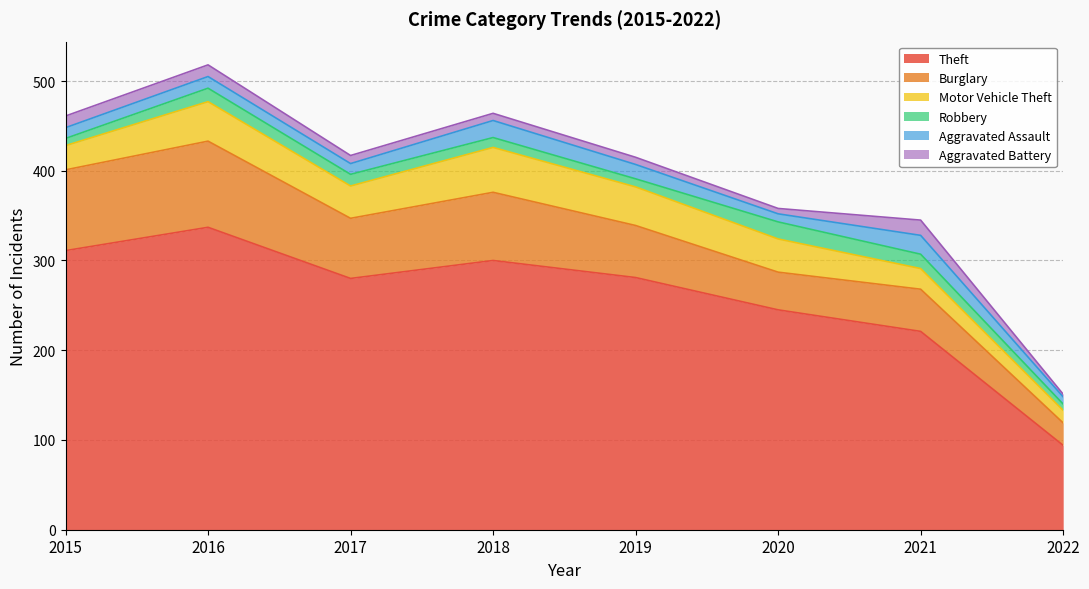

At which category does Aggravated Battery reach its first local valley?

2020